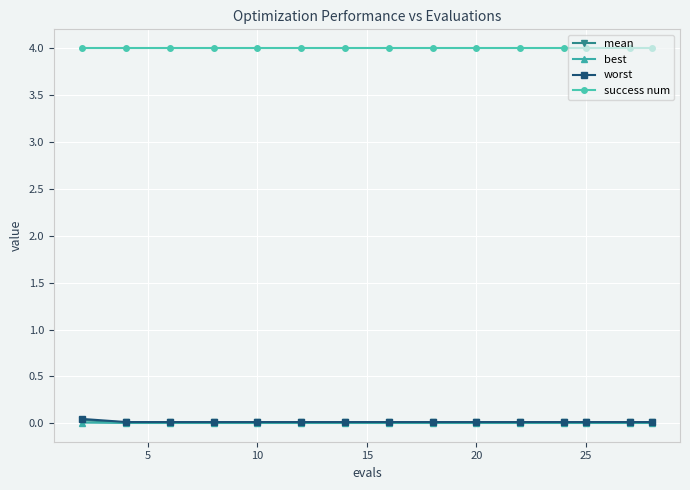

At how many categories does at least one series exceed 1?

15